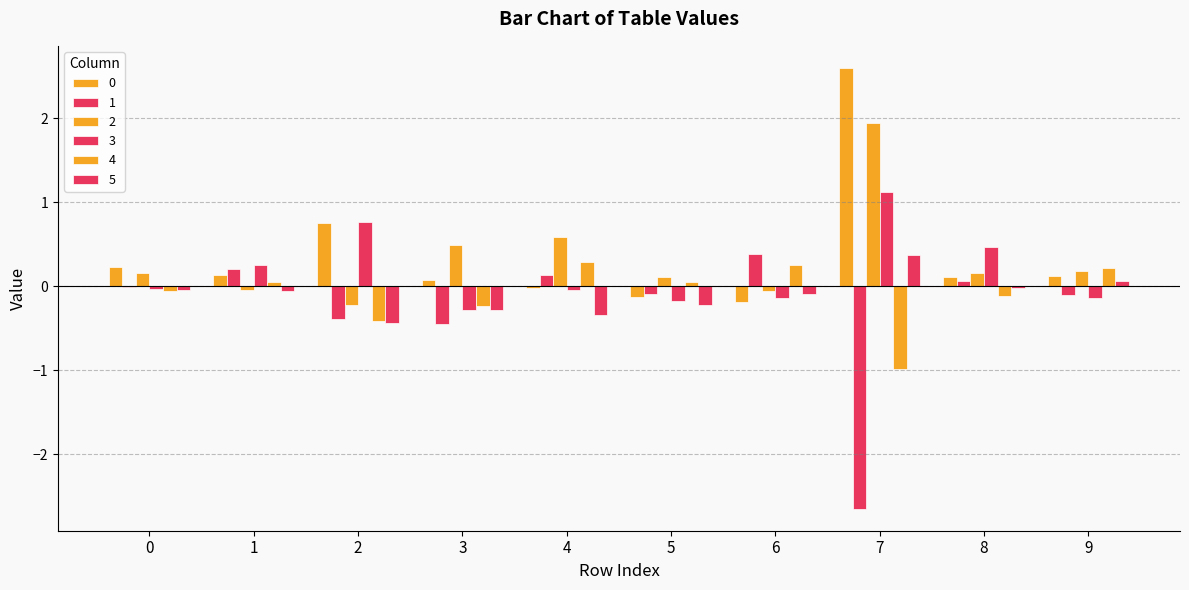

Is it true that 4 equals -0.2 at 3?

True